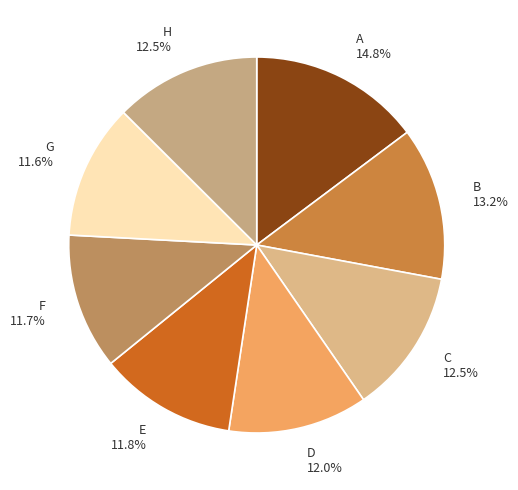

Which has a higher value, A 14.8% or F 11.7%?

A 14.8%